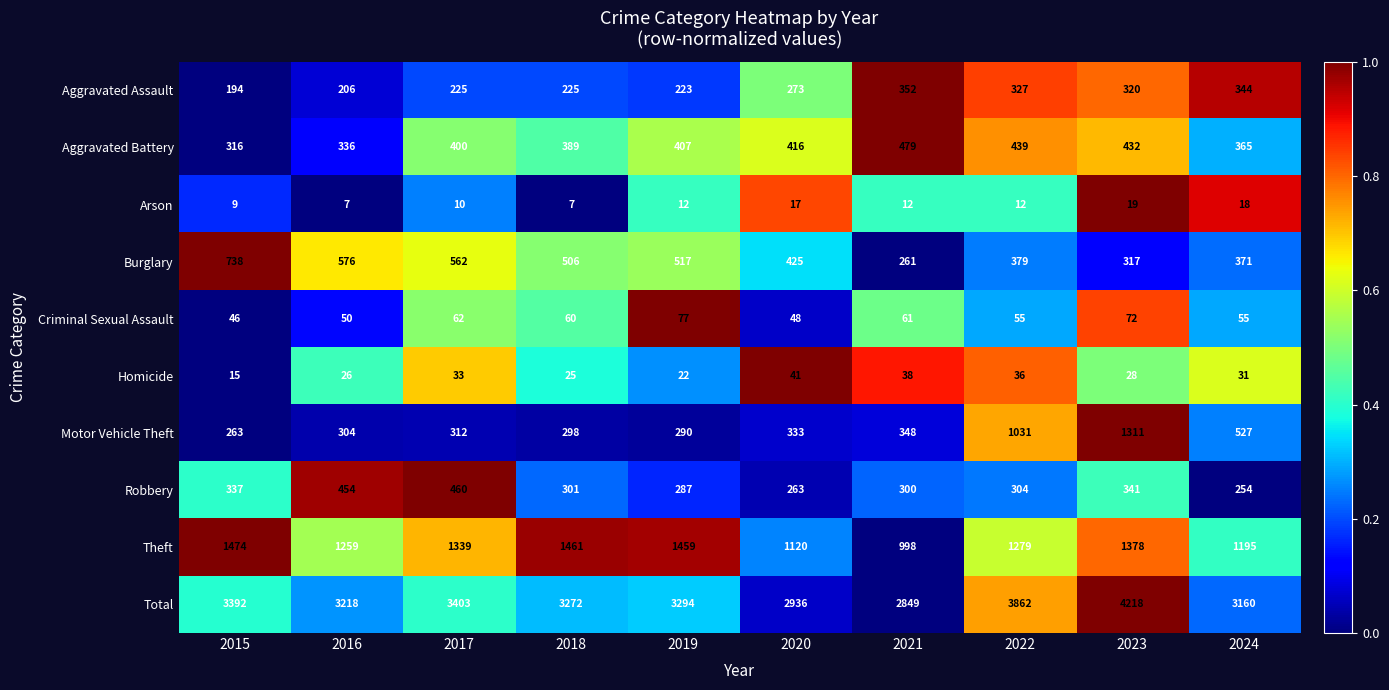

What is the difference between the maximum and minimum values in the Robbery series?

206